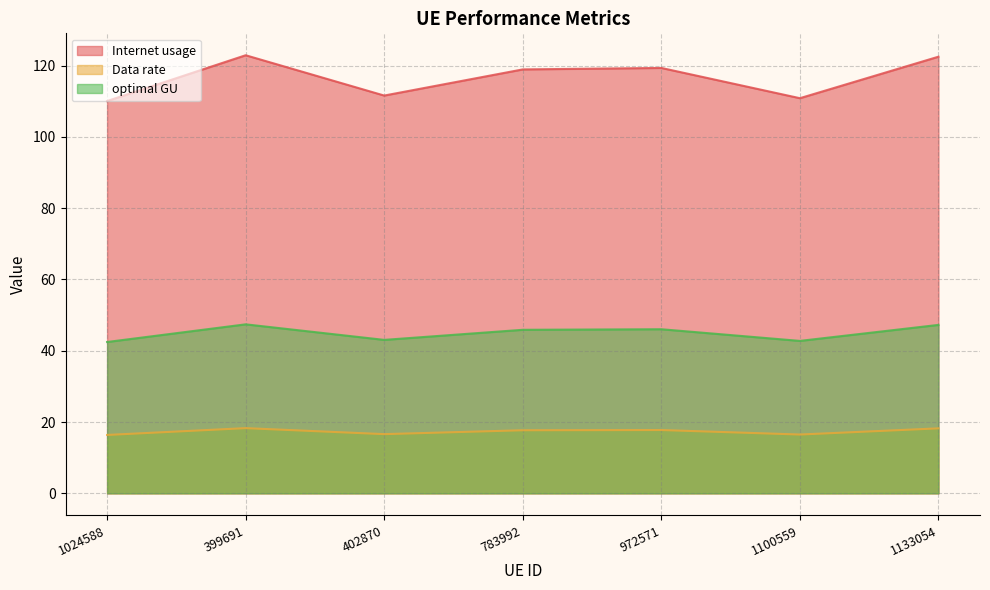

The value of Internet usage at 1133054 is 122.5. True or false?

True